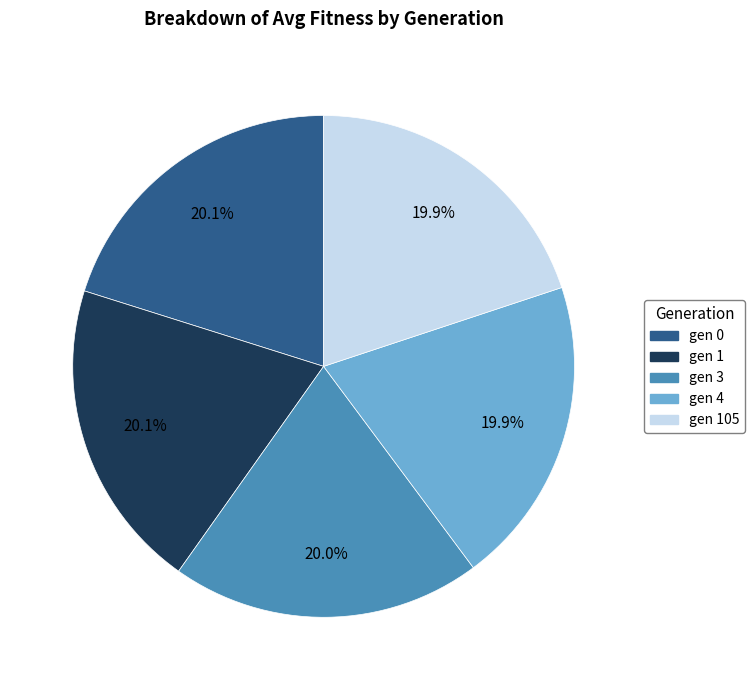

Is it true that gen 1 is 20% of the pie?

True